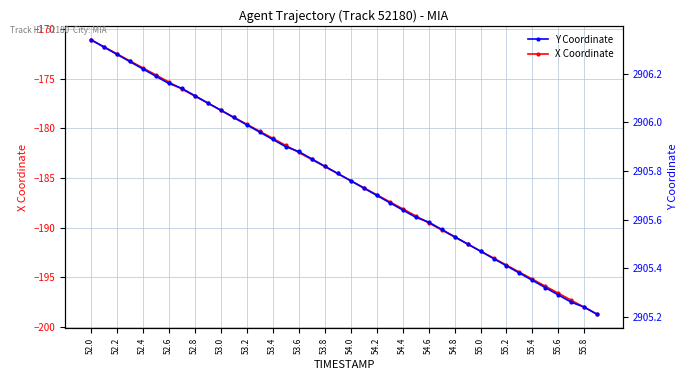

True or false: X Coordinate has a value of -179.6 at 53.2.

True